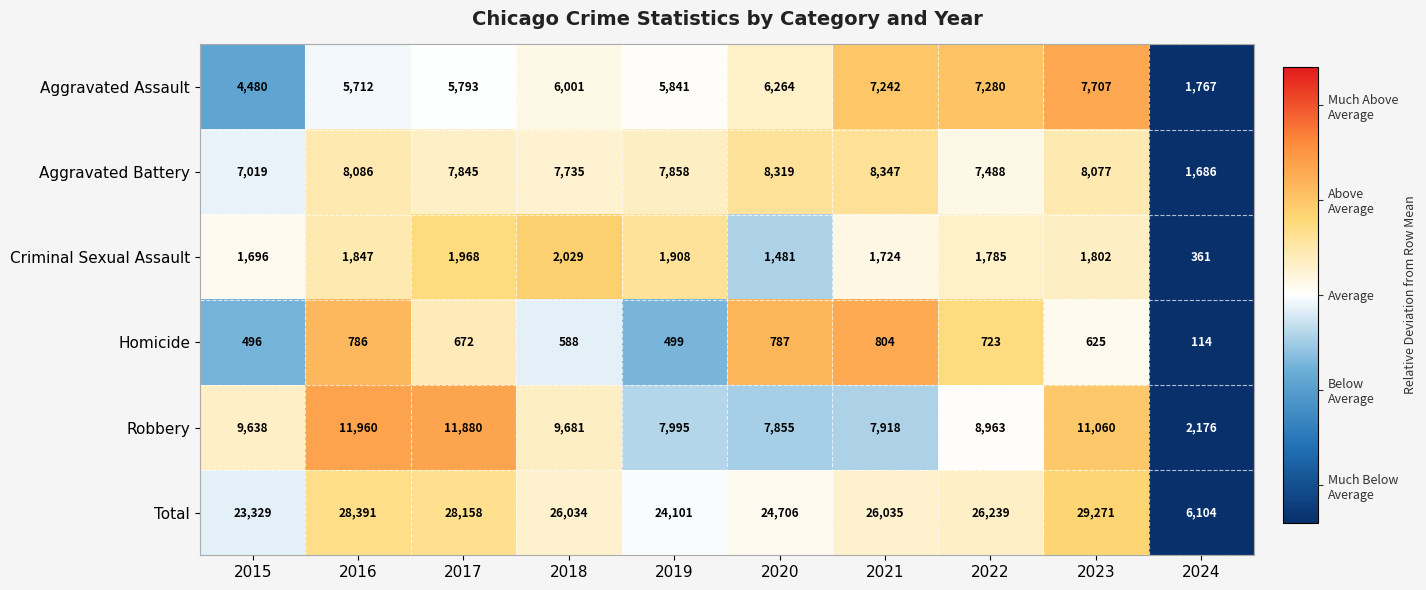

At which category is the sum across all series the highest?

2023